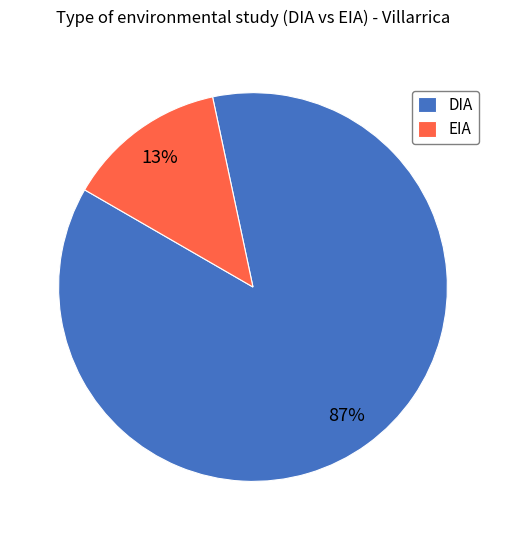

Rank the categories by value from lowest to highest.

EIA, DIA